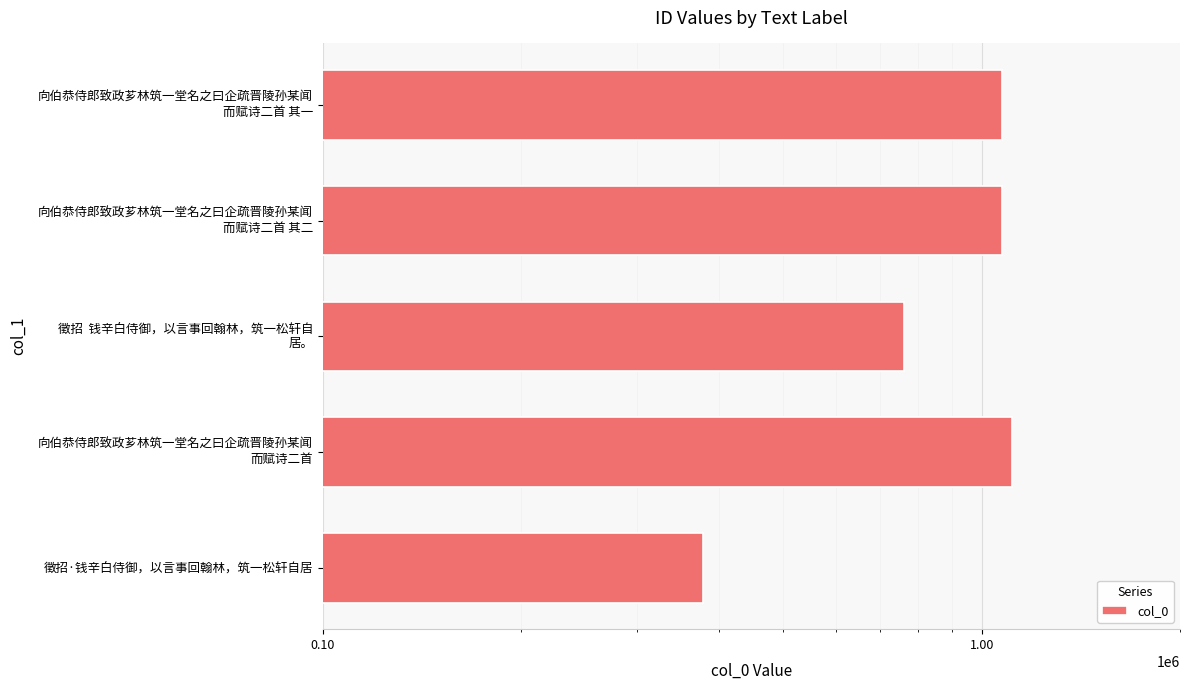

True or false: the data shows 1886858 at 向伯恭侍郎致政芗林筑一堂名之曰企疏晋陵孙某闻 而赋诗二首 其二.

False